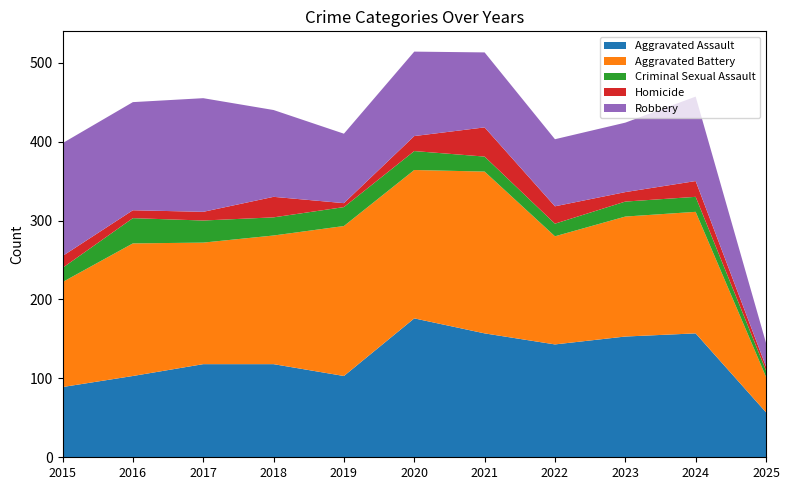

Reading left to right, extract all data points from this chart.

Aggravated Assault: 2015=89	2016=103	2017=118	2018=118	2019=103	2020=176	2021=157	2022=143	2023=153	2024=157	2025=57
Aggravated Battery: 2015=133	2016=168	2017=154	2018=163	2019=190	2020=188	2021=205	2022=137	2023=152	2024=154	2025=45
Criminal Sexual Assault: 2015=18	2016=32	2017=28	2018=23	2019=24	2020=24	2021=19	2022=16	2023=19	2024=19	2025=8
Homicide: 2015=15	2016=10	2017=11	2018=26	2019=5	2020=19	2021=37	2022=22	2023=12	2024=20	2025=5
Robbery: 2015=143	2016=137	2017=144	2018=110	2019=88	2020=107	2021=95	2022=85	2023=88	2024=107	2025=30